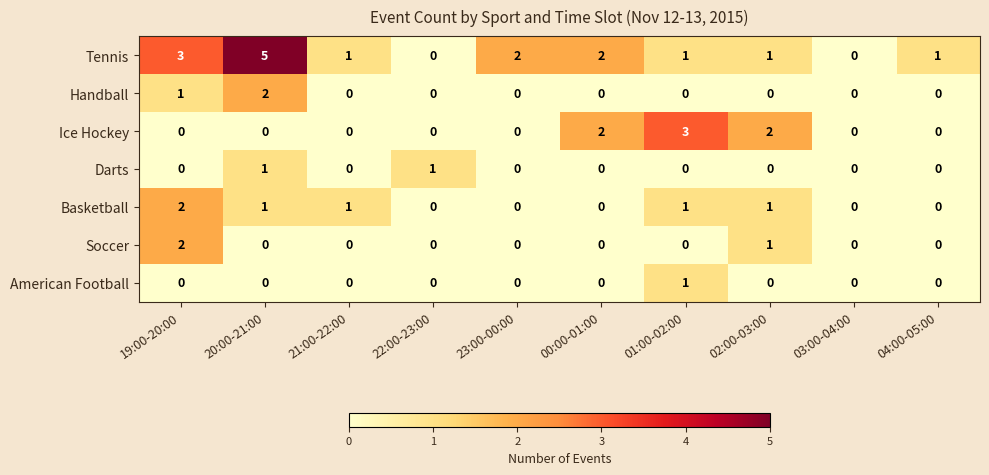

Which category has the highest value across all series?

20:00-21:00